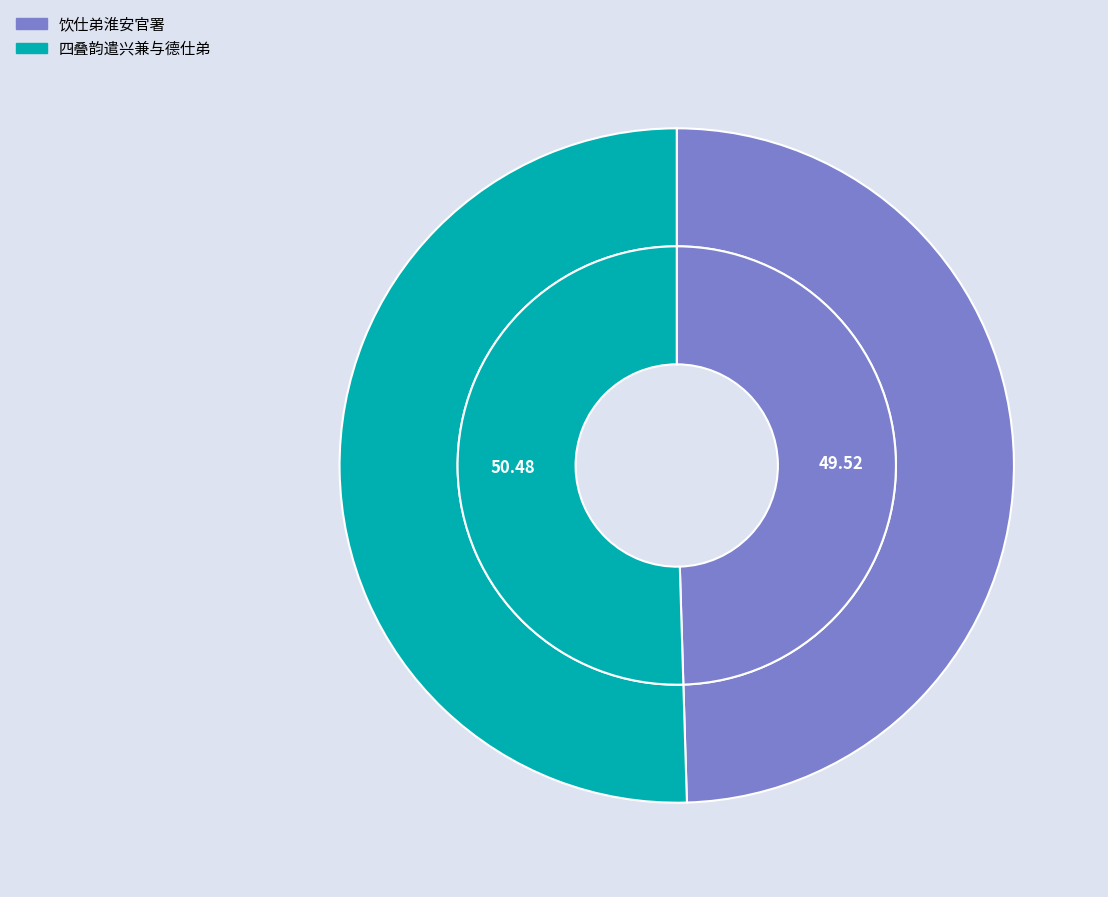

To the nearest percent, what percentage of the pie is 四叠韵遣兴兼与德仕弟?

50%